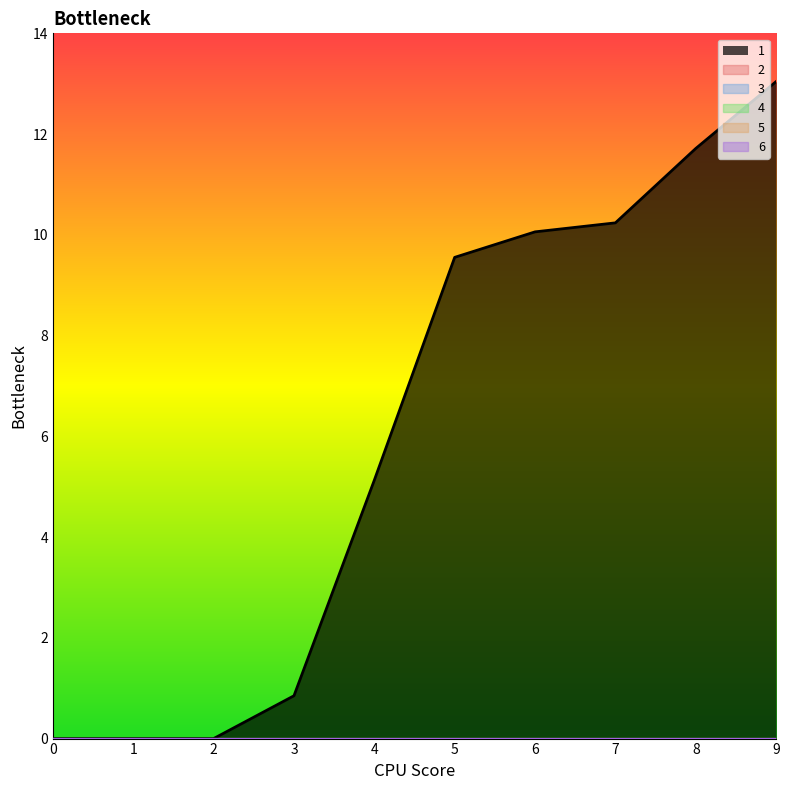

Is the value of 4 at 0 greater than the value of 6 at 3?

No